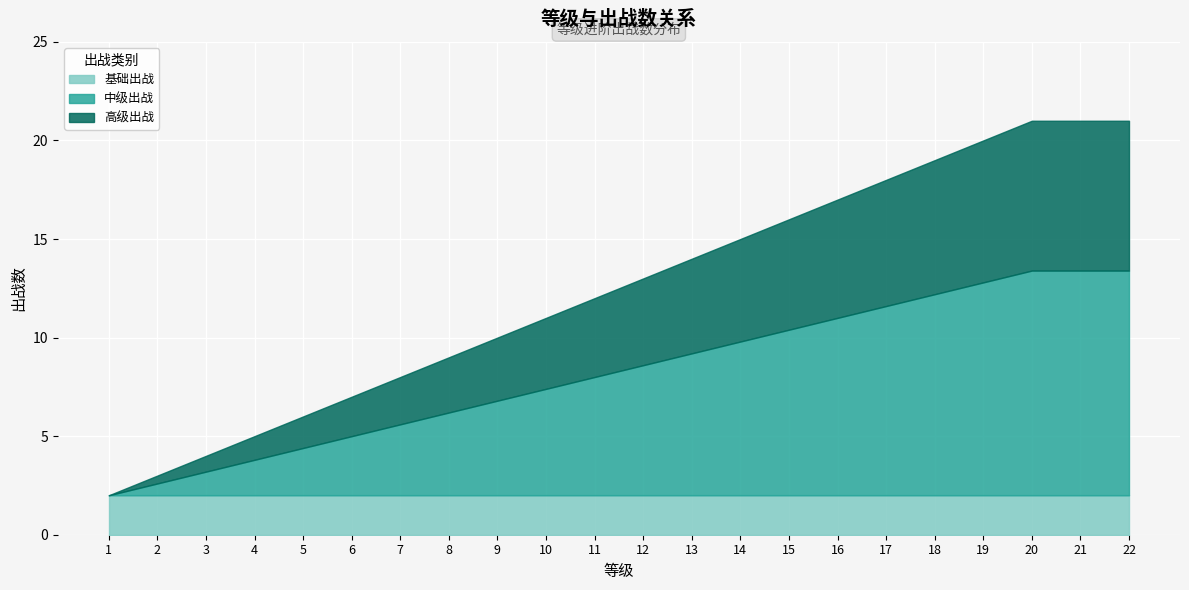

What is the ratio of the value at 16 to the value at 3?

4.2